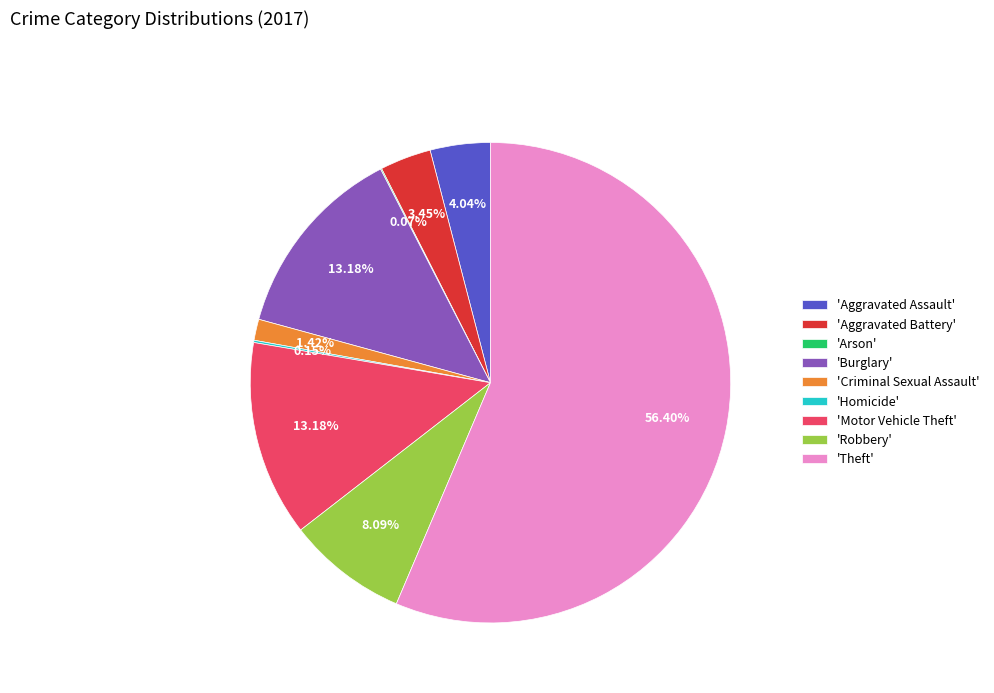

Combined, do 'Criminal Sexual Assault' and 'Aggravated Battery' account for over 50%?

No